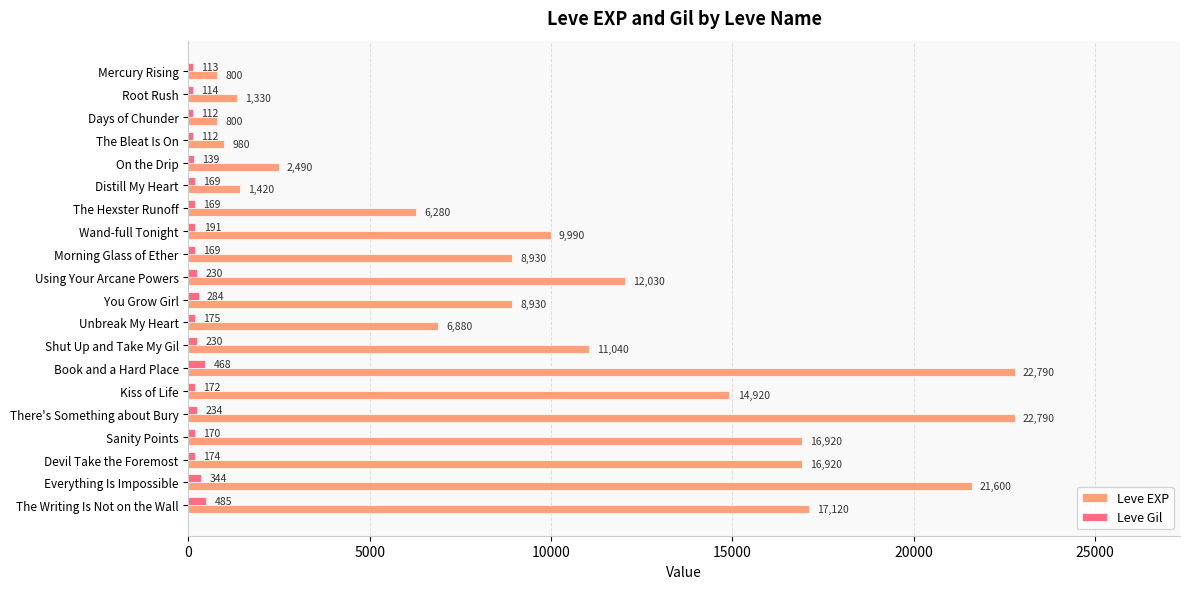

Rank the series by their maximum value, from highest to lowest.

Leve EXP, Leve Gil